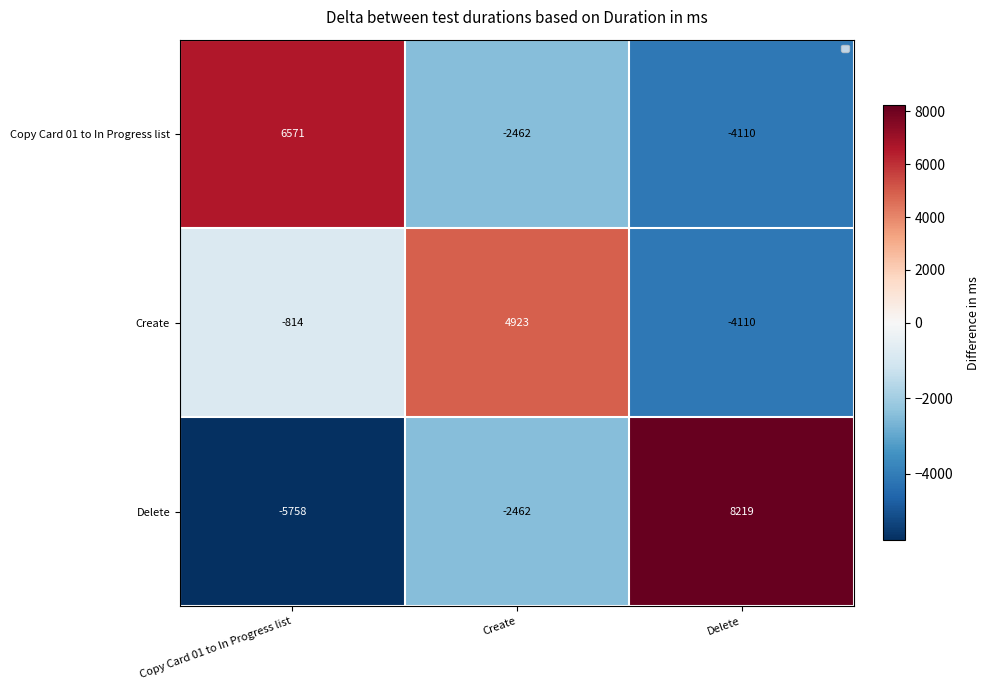

Rank the series at Copy Card 01 to In Progress list from highest to lowest value.

Copy Card 01 to In Progress list, Create, Delete